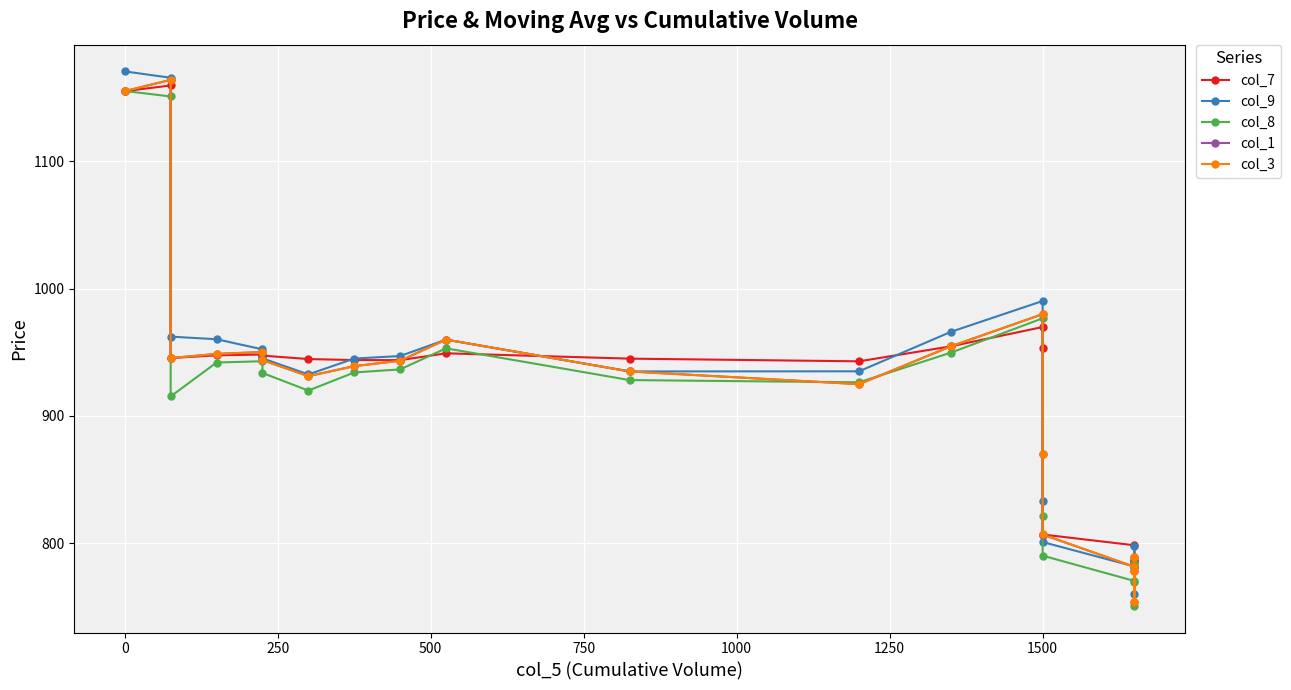

What is the sum of all col_3 values?

18455.8